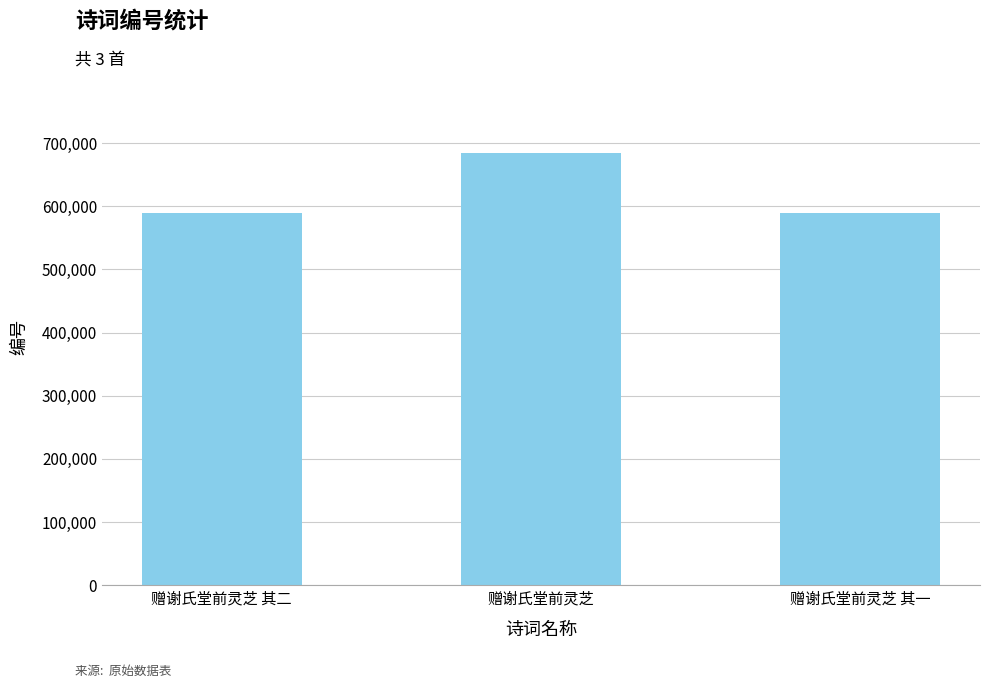

What is the sum of all values?

1863693